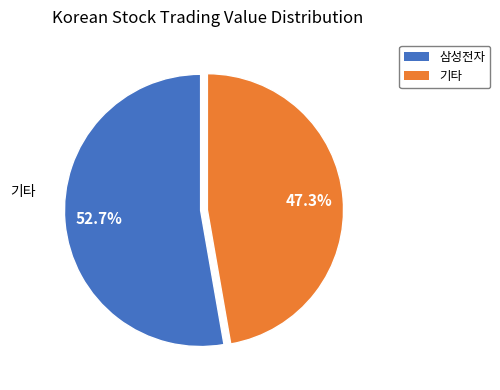

Is there any slice that represents more than half of the pie?

Yes